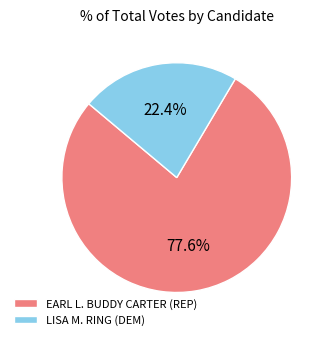

To the nearest percent, what percentage of the pie is EARL L. BUDDY CARTER (REP)?

78%